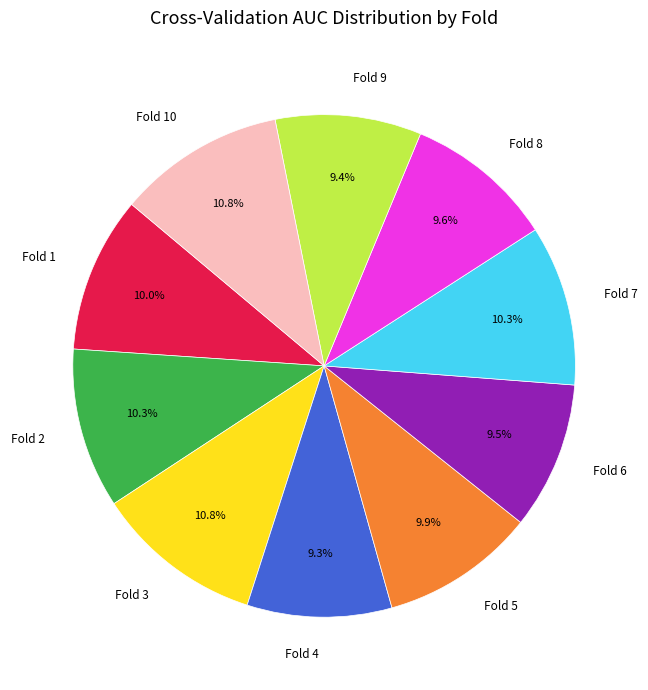

To the nearest percent, what portion does Fold 10 represent?

11%